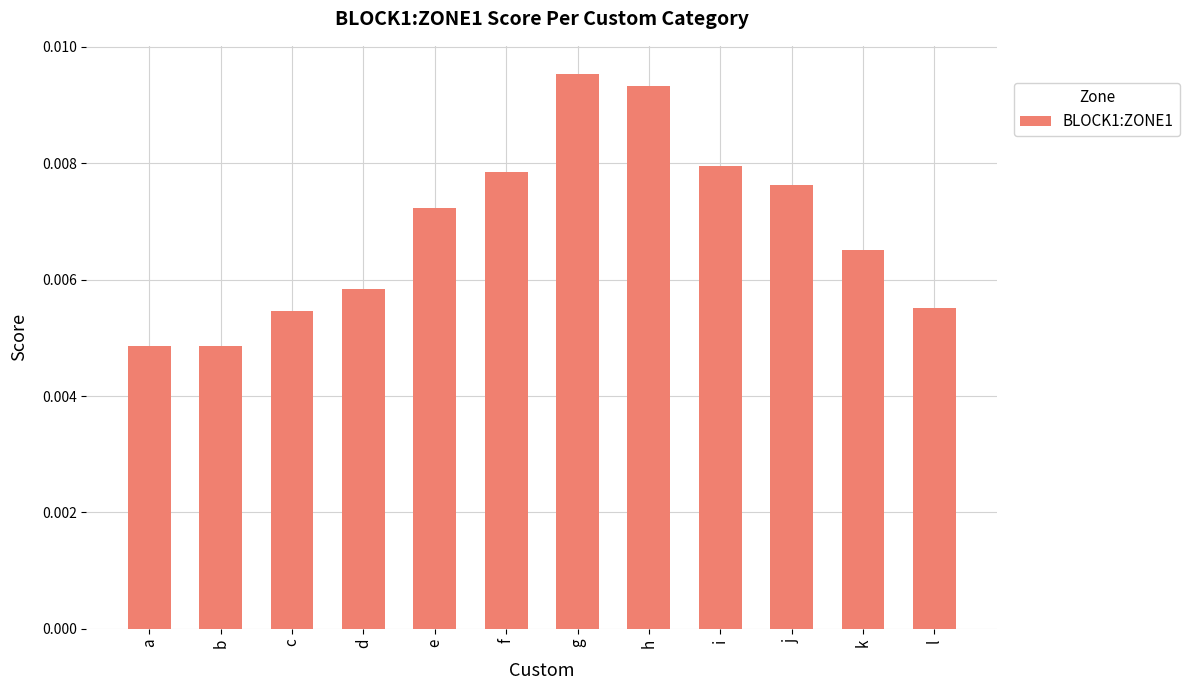

Which category has the highest value across all series?

g